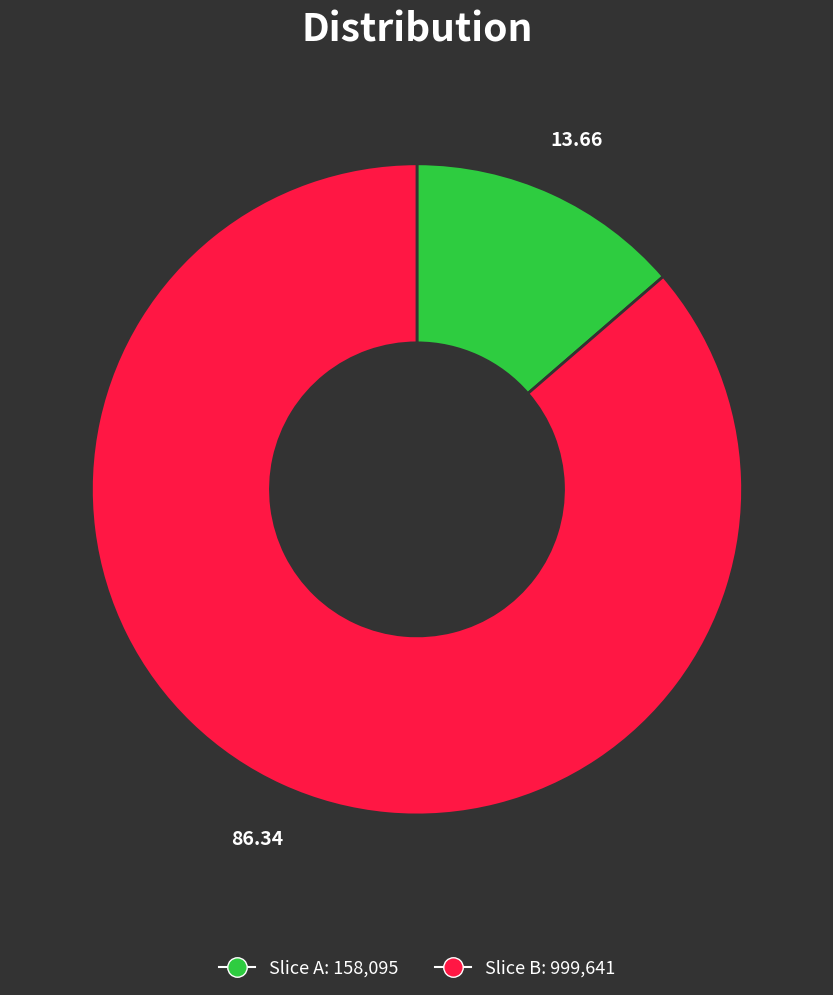

Does any single category account for the majority?

Yes